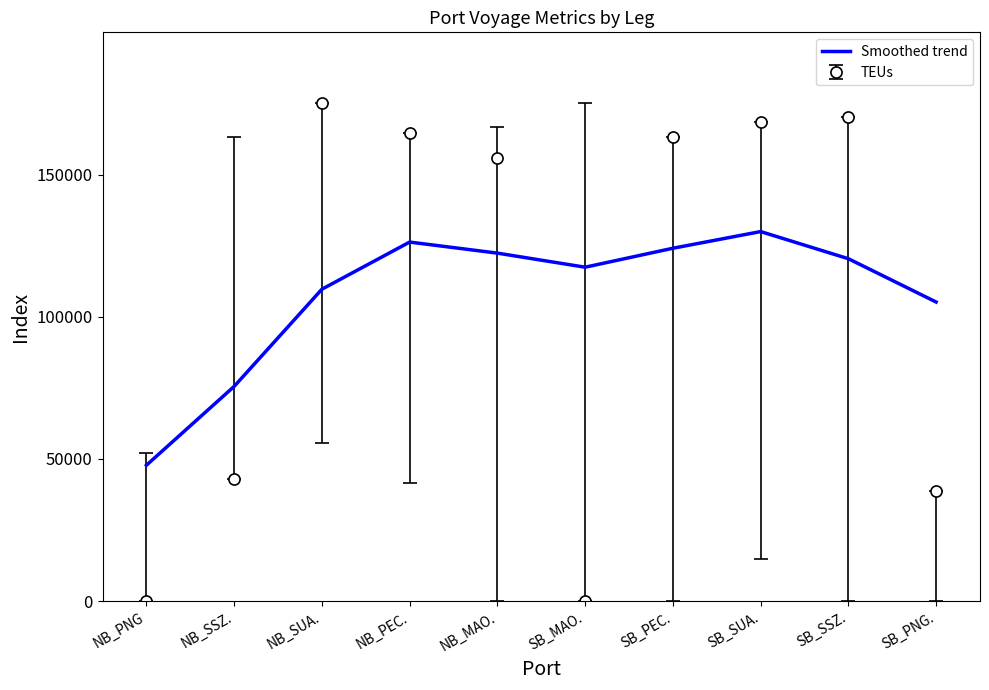

The value of Smoothed trend at SB_SSZ. is 120399.7. True or false?

True